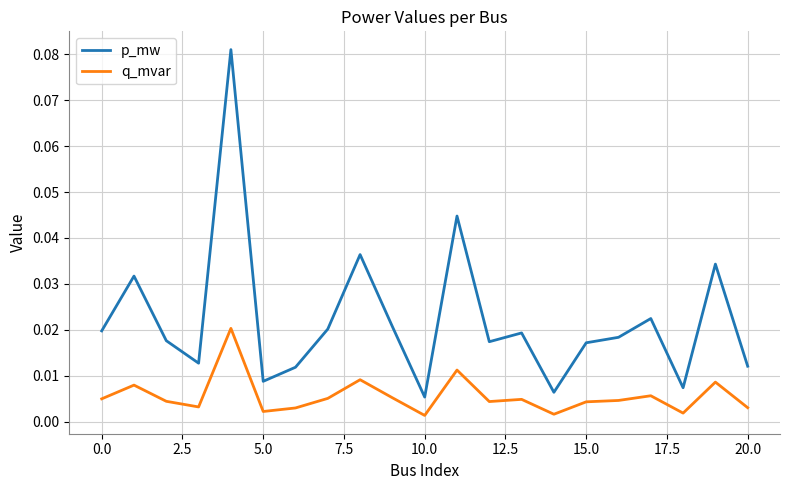

How many lines are shown in the chart?

2